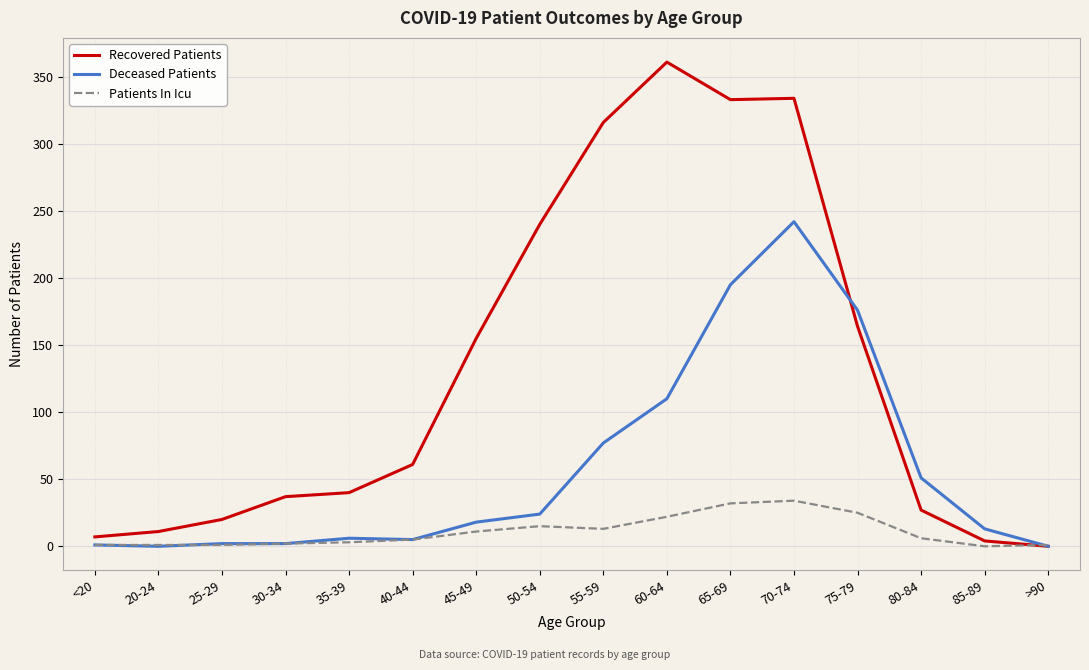

Read the Deceased Patients value at 65-69.

195